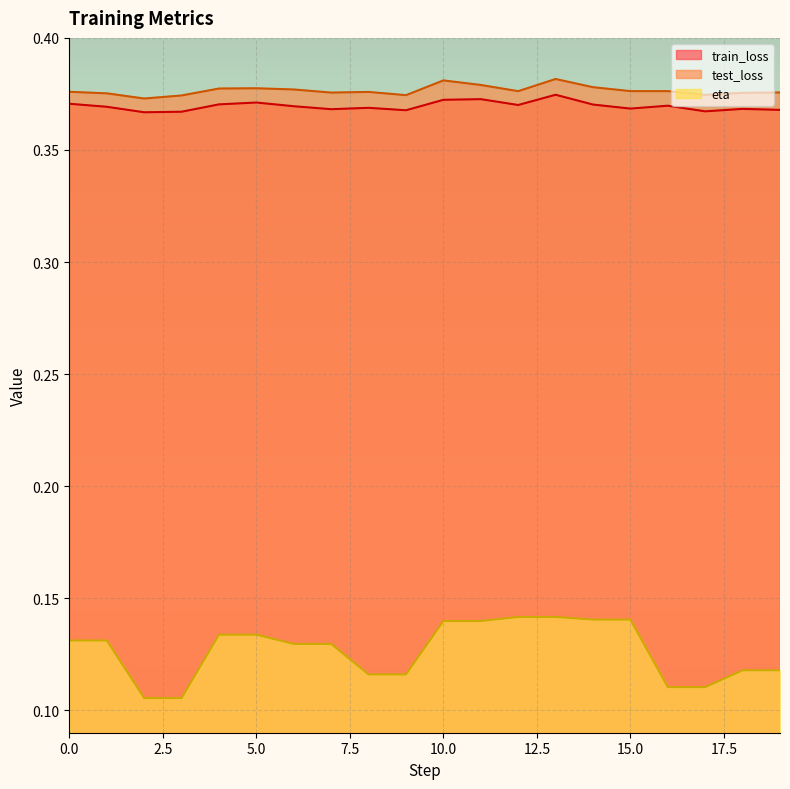

At which category does train_loss reach its first local peak?

5